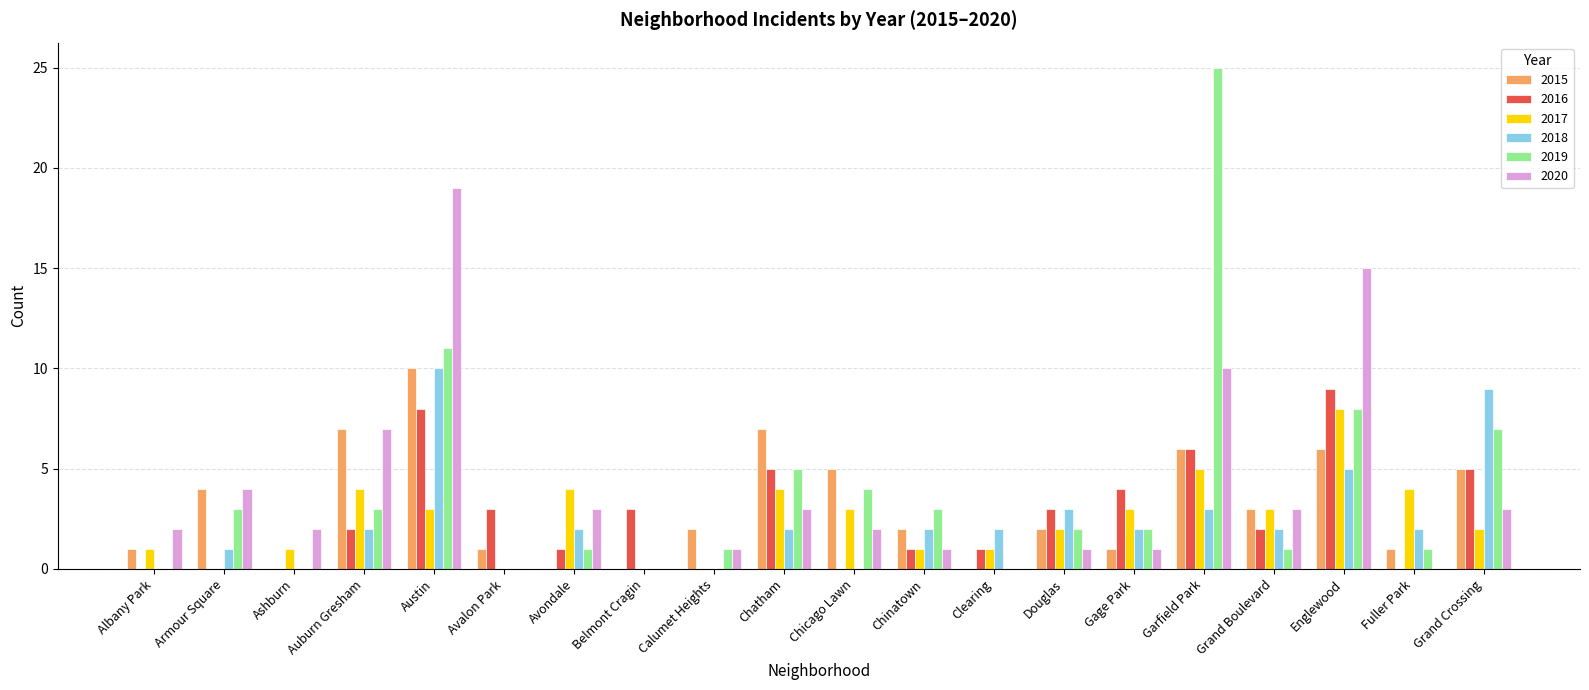

At which label does 2019 first exceed 2?

Armour Square